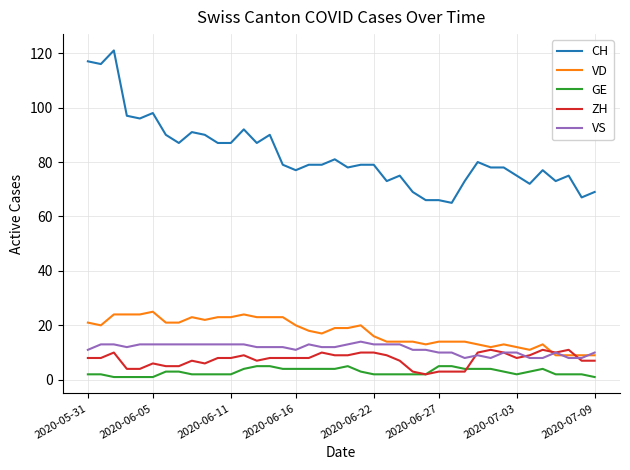

Which series has the largest range (max minus min)?

CH